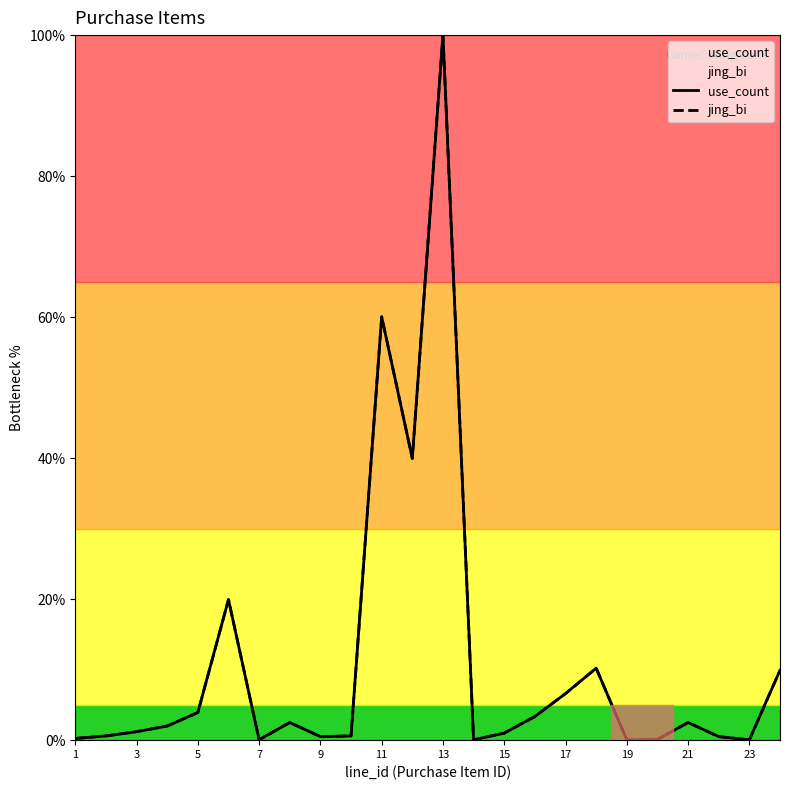

Which series changed the most between 5 and 7?

use_count